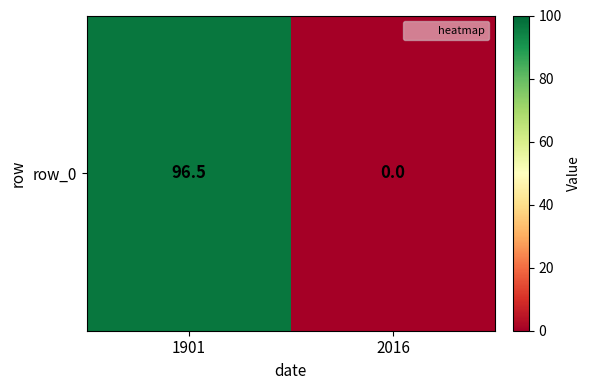

Rank the categories by value from highest to lowest.

1901, 2016